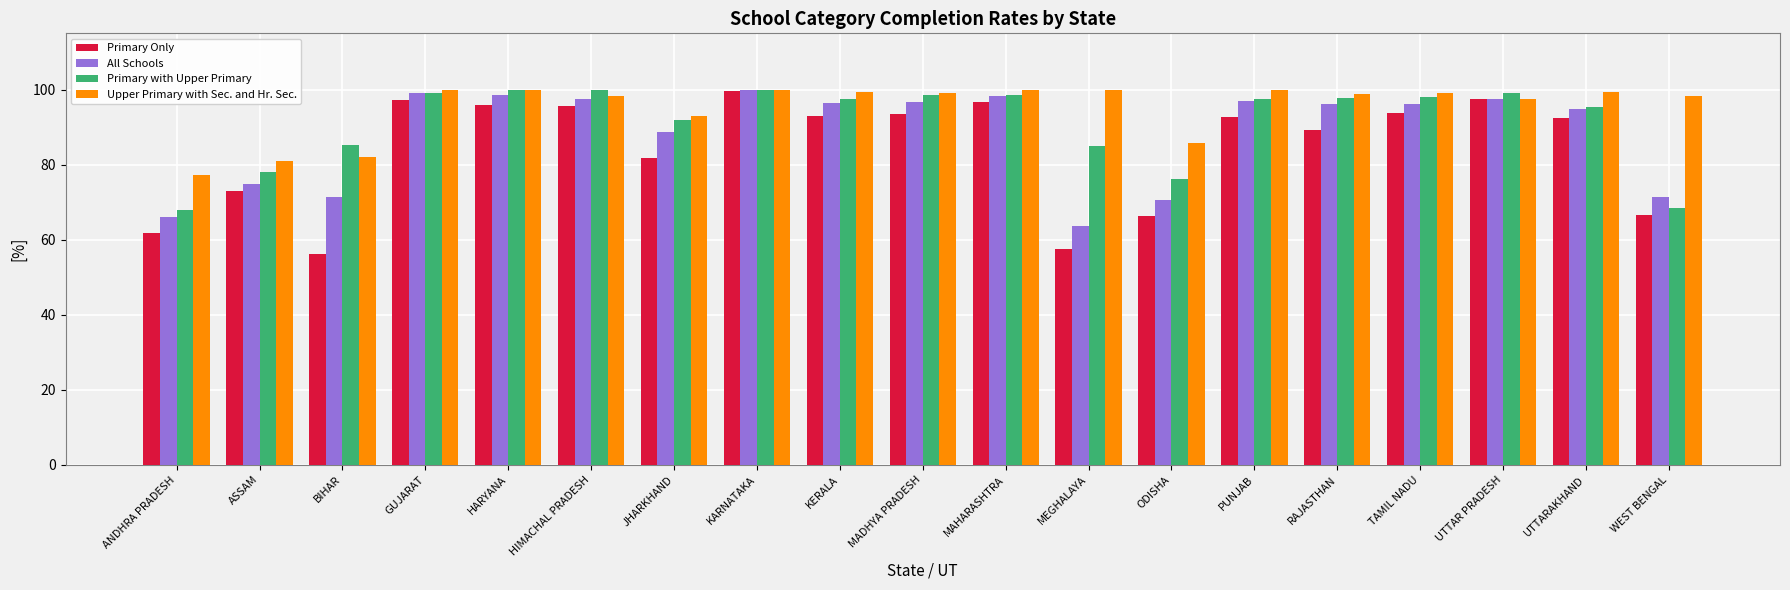

What is the maximum value shown in the chart?

100.0